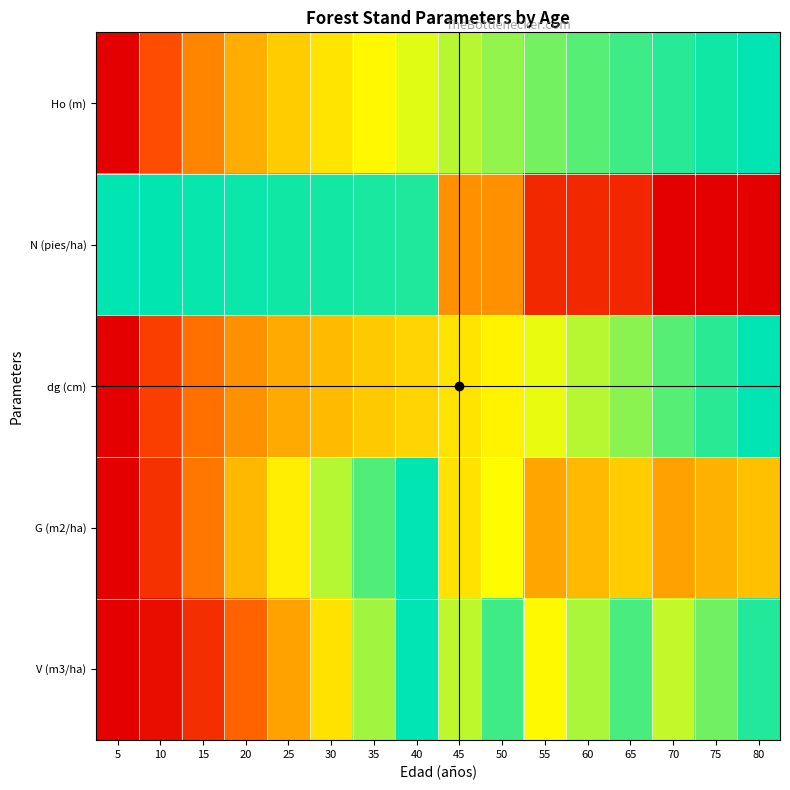

Reading left to right, what are all the values shown in this chart?

Ho (m): 5=0.0	10=0.3	15=0.4	20=0.5	25=0.6	30=0.7	35=0.7	40=0.8	45=0.8	50=0.9	55=0.9	60=0.9	65=0.9	70=1.0	75=1.0	80=1.0
N (pies/ha): 5=1.0	10=1.0	15=1.0	20=1.0	25=1.0	30=1.0	35=1.0	40=1.0	45=0.4	50=0.4	55=0.1	60=0.1	65=0.1	70=0.0	75=0.0	80=0.0
dg (cm): 5=0.0	10=0.2	15=0.3	20=0.4	25=0.5	30=0.6	35=0.6	40=0.6	45=0.7	50=0.7	55=0.8	60=0.8	65=0.9	70=0.9	75=1.0	80=1.0
G (m2/ha): 5=0.0	10=0.2	15=0.4	20=0.6	25=0.7	30=0.8	35=0.9	40=1.0	45=0.7	50=0.7	55=0.5	60=0.6	65=0.6	70=0.5	75=0.5	80=0.6
V (m3/ha): 5=0.0	10=0.0	15=0.2	20=0.3	25=0.5	30=0.7	35=0.8	40=1.0	45=0.8	50=0.9	55=0.7	60=0.8	65=0.9	70=0.8	75=0.9	80=1.0